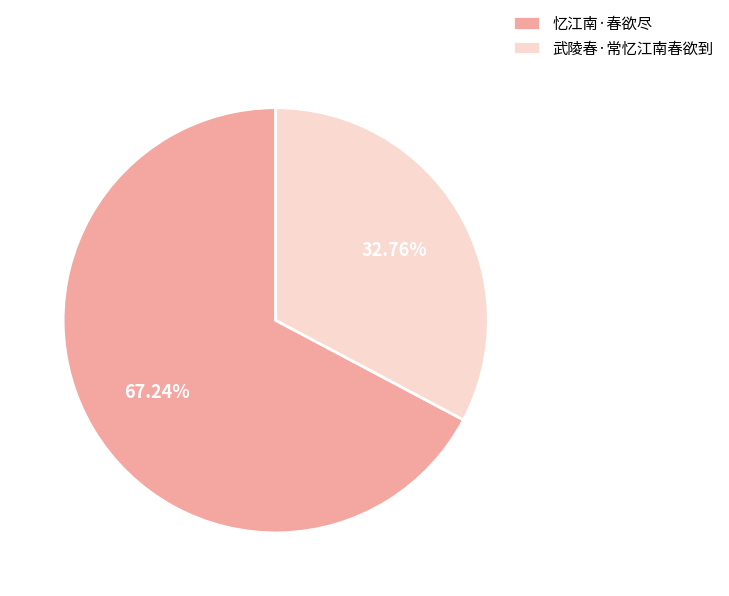

Count the number of slices in the pie.

2